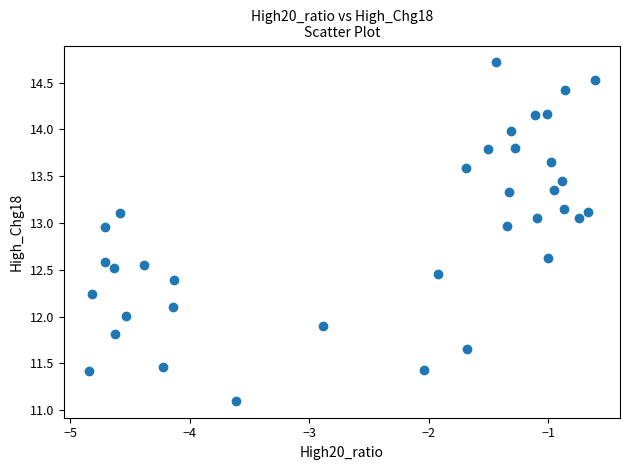

What is the range of Y values (max minus min)?

3.6